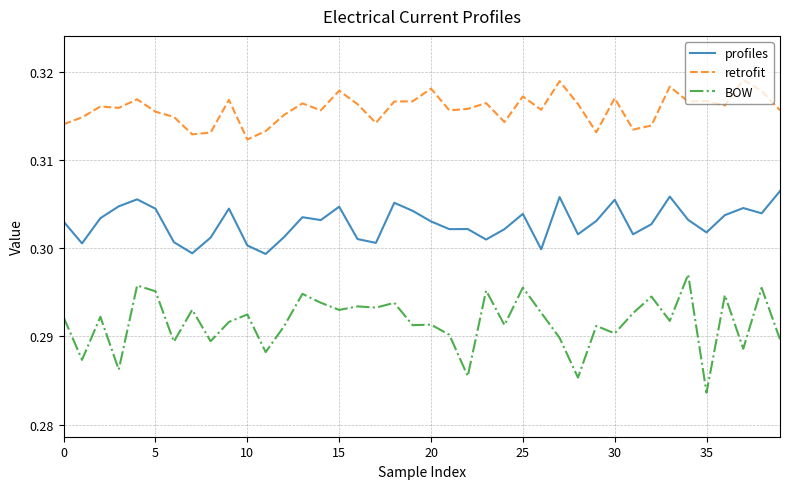

Which series has the largest total across all categories?

retrofit